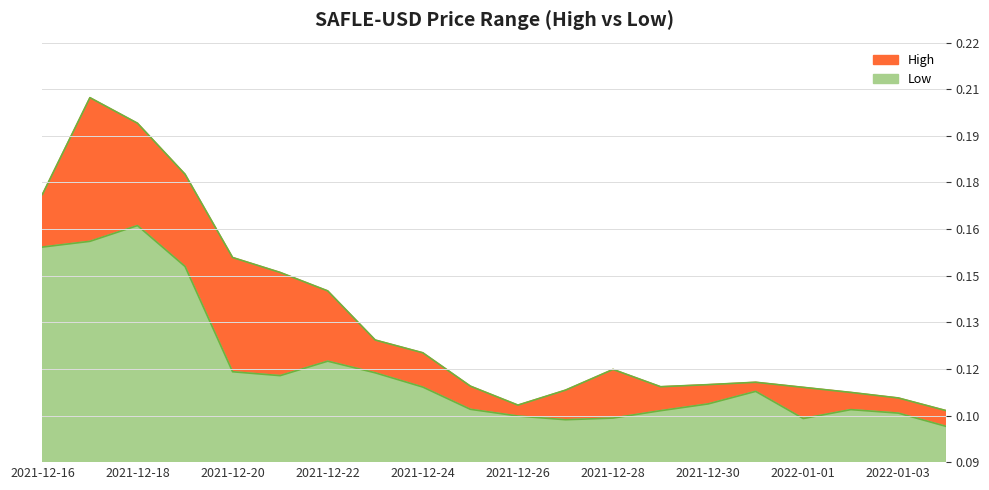

How many distinct data groups are displayed?

2